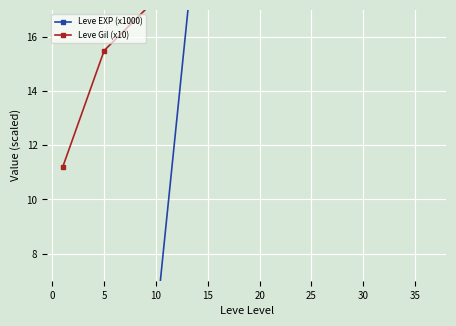

What is the label of the 7th point from the left?

30